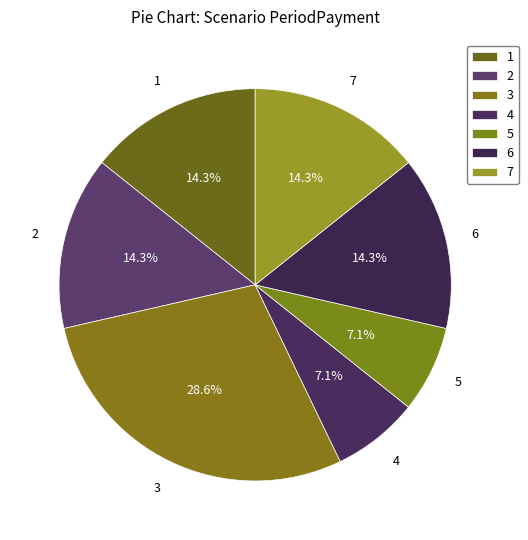

Is there any slice that represents more than half of the pie?

No